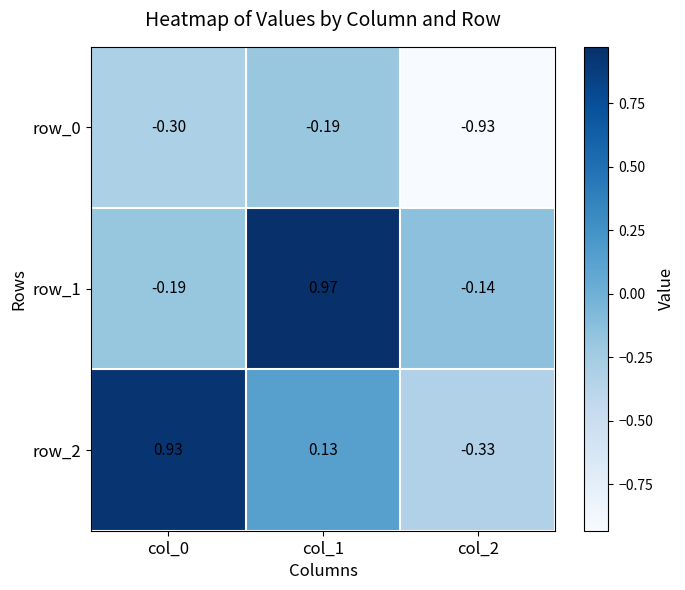

Is the value of row_0 at col_0 greater than the value of row_1 at col_0?

No